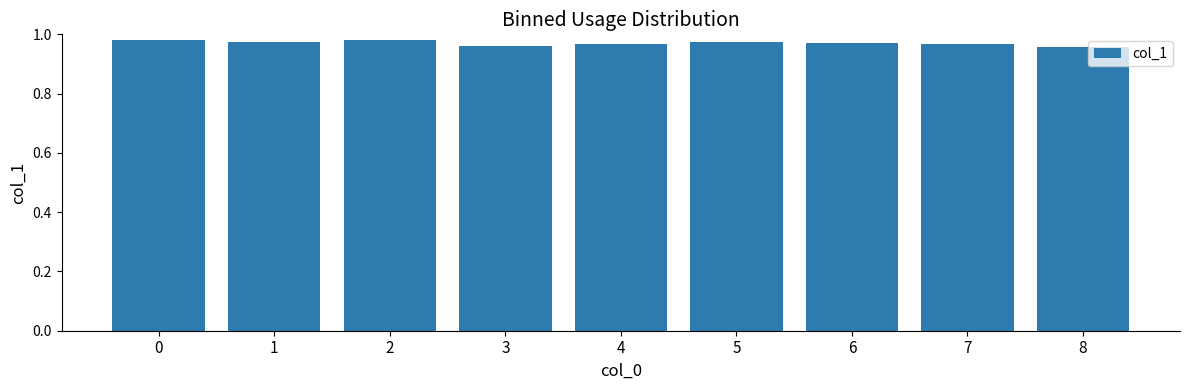

True or false: the data shows 1.4 at 7.

False